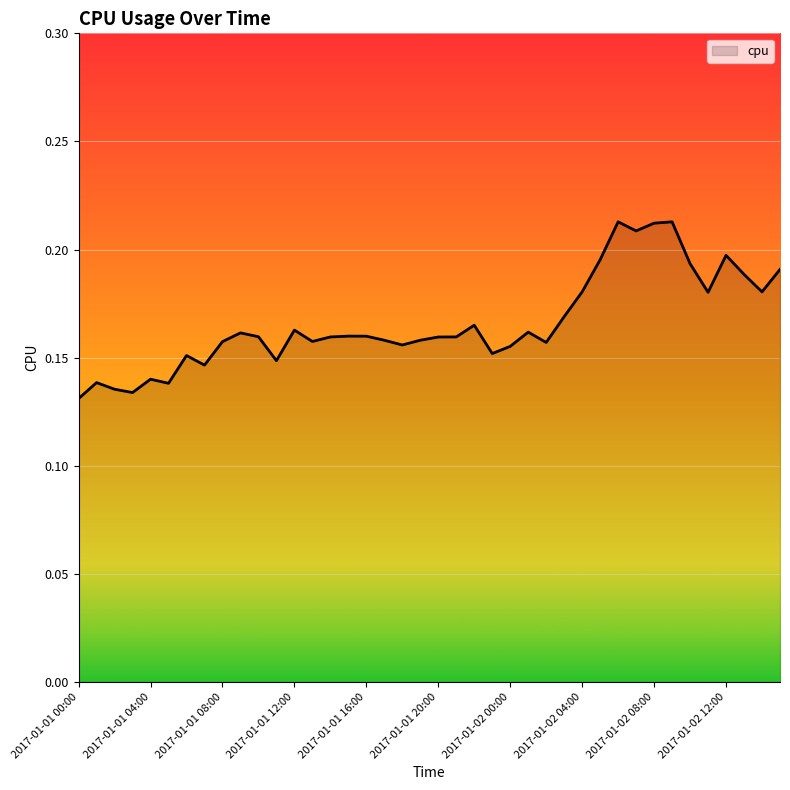

List the labels in order of value, smallest first.

2017-01-01 00:00, 2017-01-01 03:00, 2017-01-01 02:00, 2017-01-01 05:00, 2017-01-01 01:00, 2017-01-01 04:00, 2017-01-01 07:00, 2017-01-01 11:00, 2017-01-01 06:00, 2017-01-01 23:00, 2017-01-02 00:00, 2017-01-01 18:00, 2017-01-02 02:00, 2017-01-01 08:00, 2017-01-01 13:00, 2017-01-01 17:00, 2017-01-01 19:00, 2017-01-01 20:00, 2017-01-01 14:00, 2017-01-01 21:00, 2017-01-01 10:00, 2017-01-01 16:00, 2017-01-01 15:00, 2017-01-01 09:00, 2017-01-02 01:00, 2017-01-01 12:00, 2017-01-01 22:00, 2017-01-02 03:00, 2017-01-02 11:00, 2017-01-02 14:00, 2017-01-02 04:00, 2017-01-02 13:00, 2017-01-02 15:00, 2017-01-02 10:00, 2017-01-02 05:00, 2017-01-02 12:00, 2017-01-02 07:00, 2017-01-02 08:00, 2017-01-02 09:00, 2017-01-02 06:00